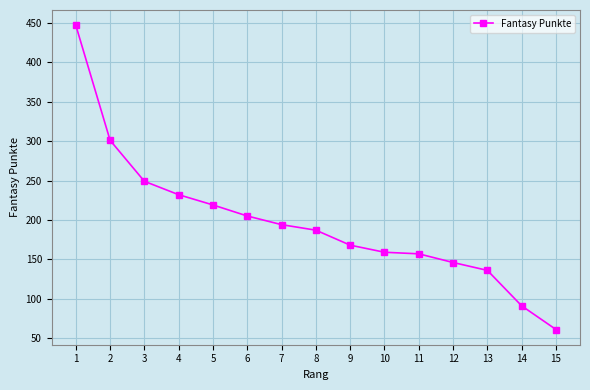

What is the ratio of the value at 2 to the value at 14?

3.3